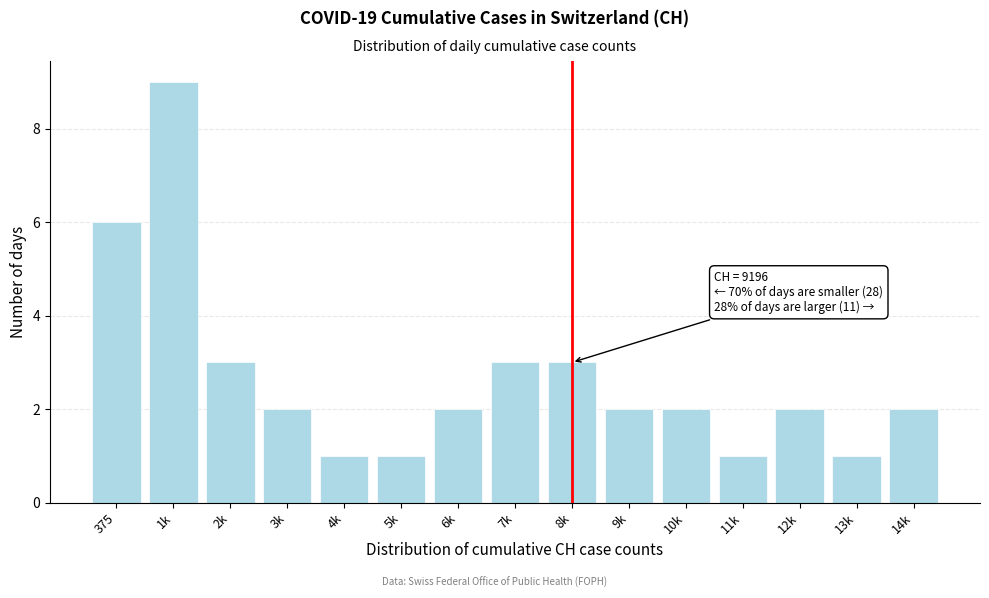

Reading left to right, what are all the values shown in this chart?

6	9	3	2	1	1	2	3	3	2	2	1	2	1	2